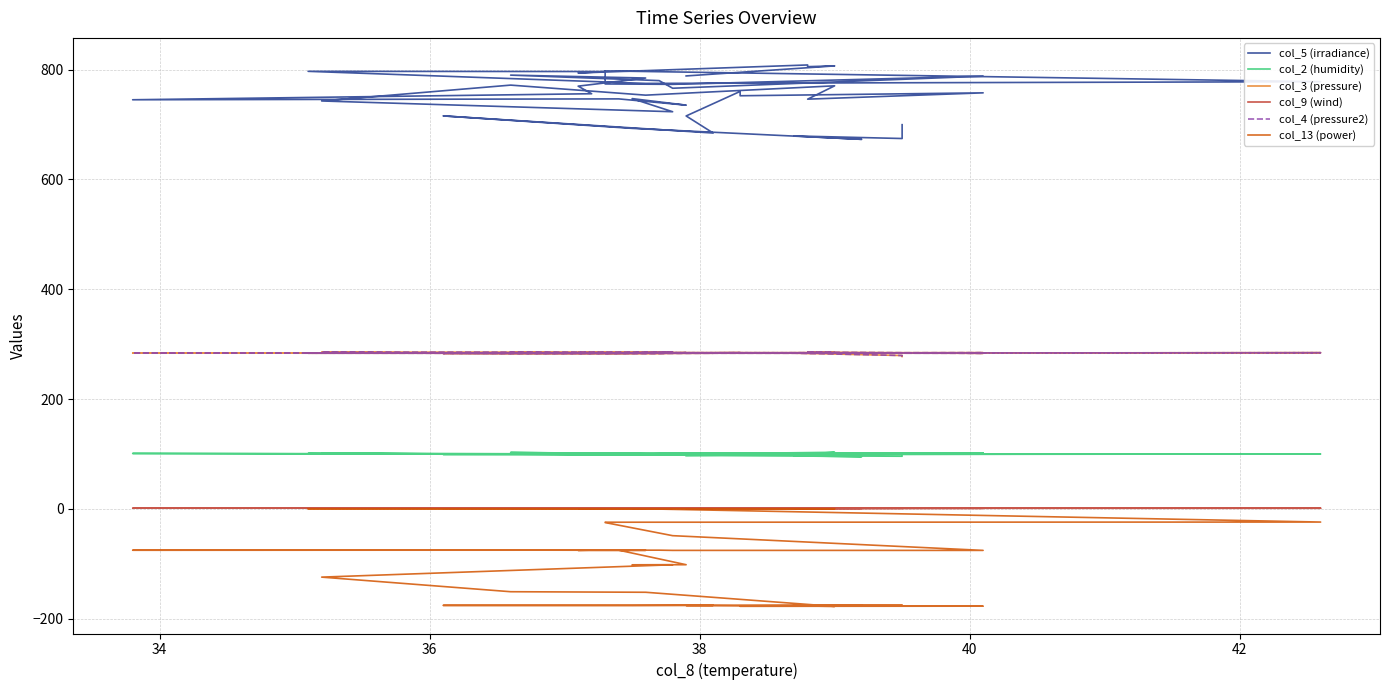

True or false: col_9 (wind) and col_3 (pressure) intersect in this chart.

False